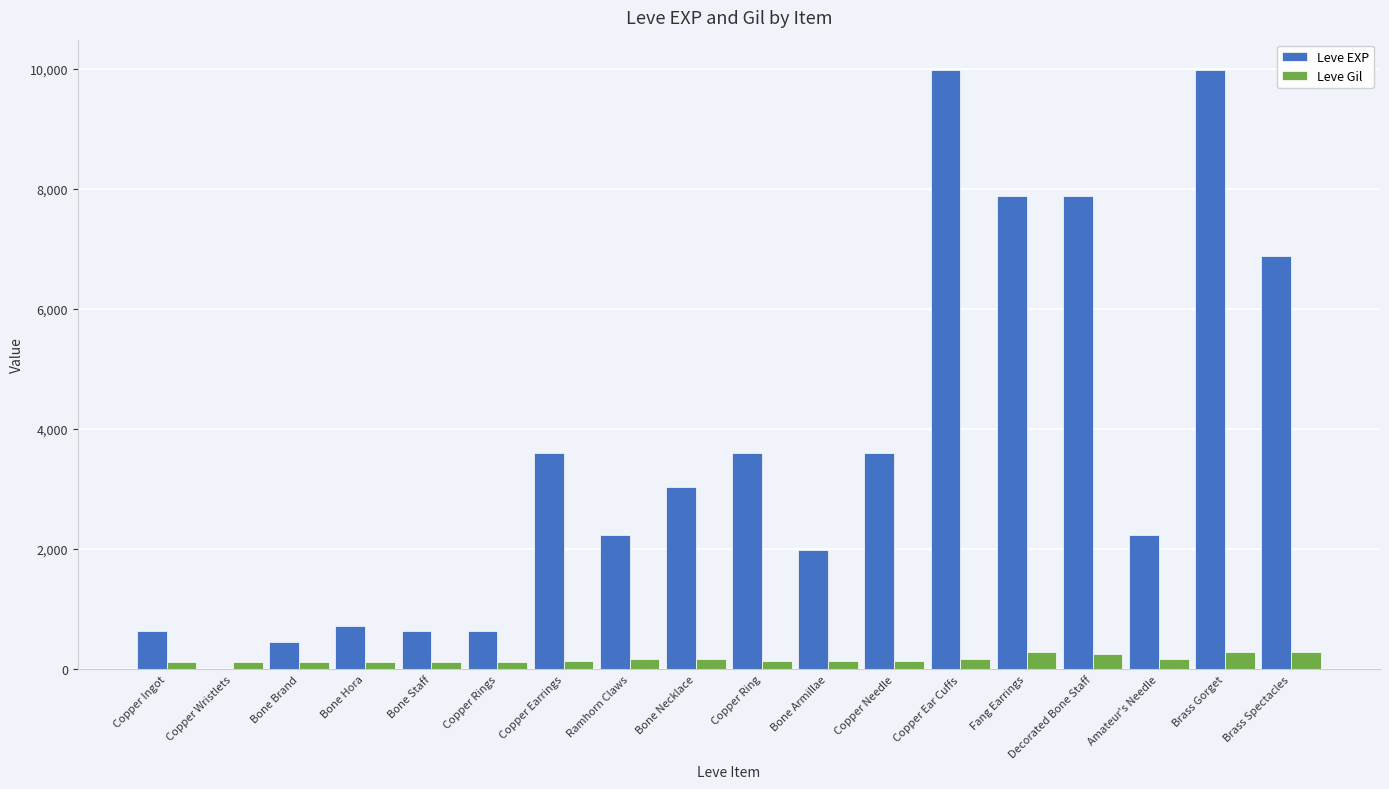

At which label does Leve EXP first exceed 3040?

Copper Earrings